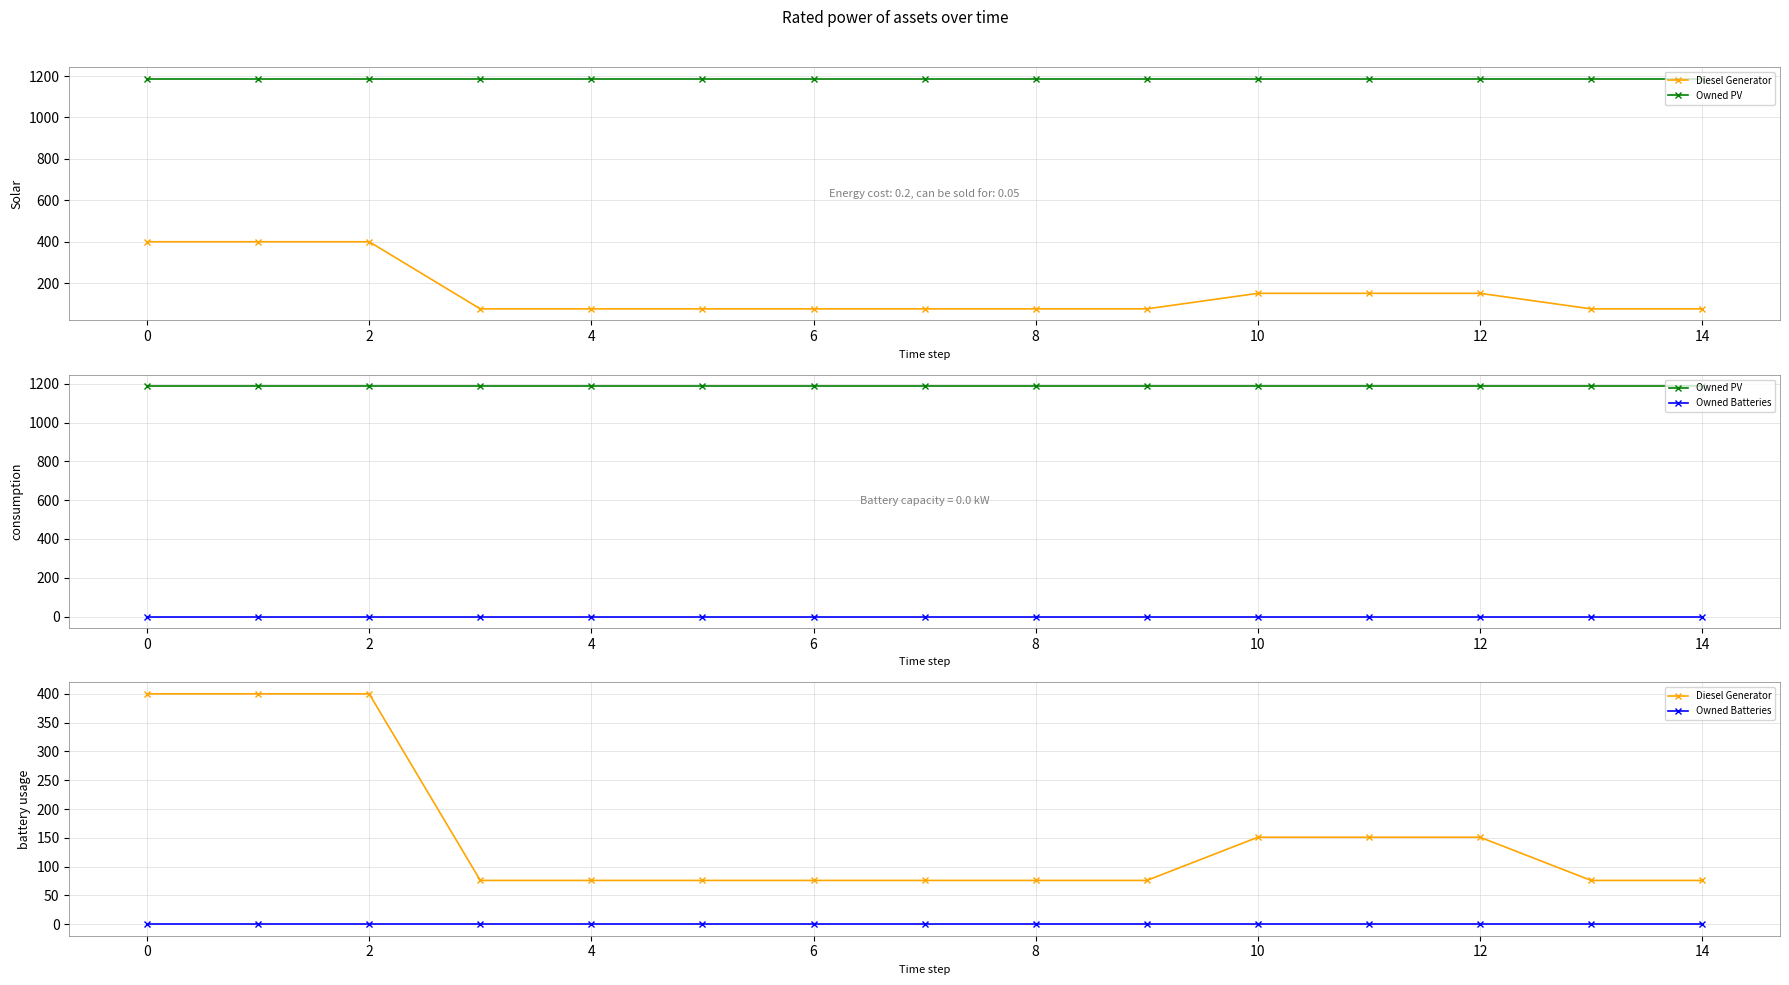

Does the chart have visible grid lines?

Yes